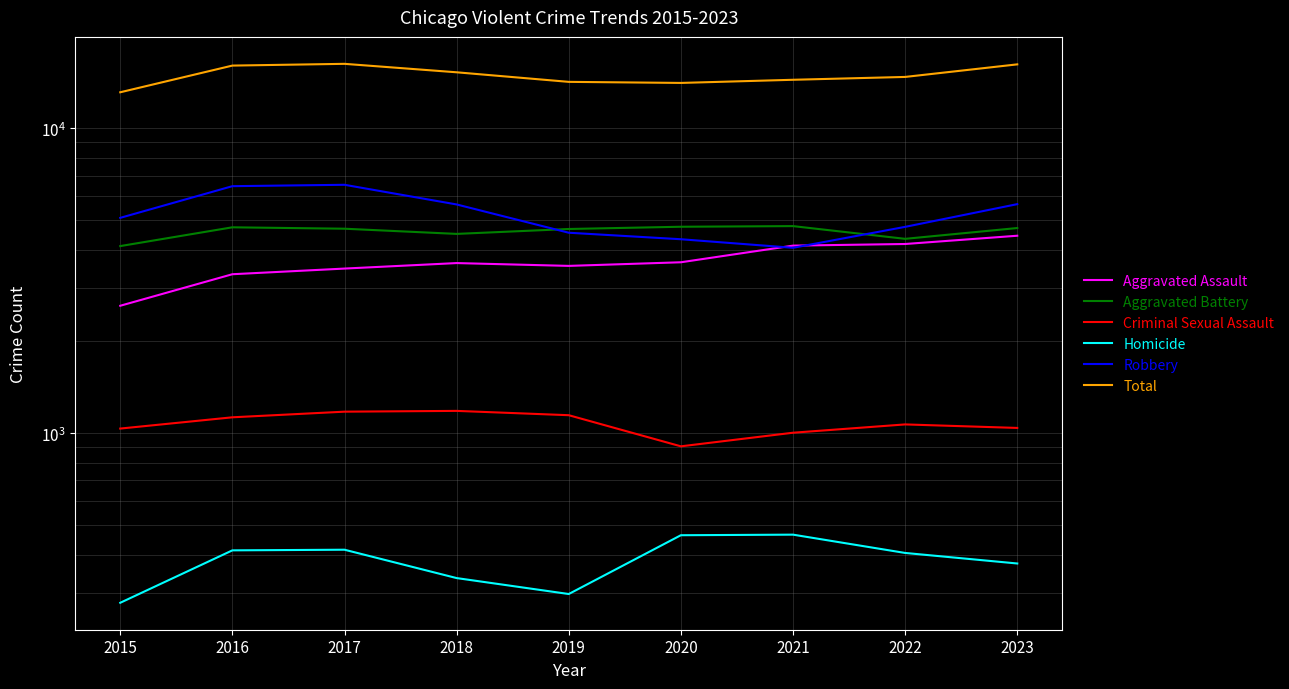

Reading left to right, extract all data points from this chart.

Aggravated Assault: 2619	3323	3468	3615	3539	3637	4124	4175	4444
Aggravated Battery: 4110	4736	4686	4506	4676	4756	4779	4341	4710
Criminal Sexual Assault: 1036	1128	1177	1184	1146	906	1004	1069	1041
Homicide: 278	413	415	335	297	463	465	405	374
Robbery: 5087	6461	6529	5628	4546	4328	4057	4752	5641
Total: 13130	16061	16275	15268	14204	14090	14429	14742	16210